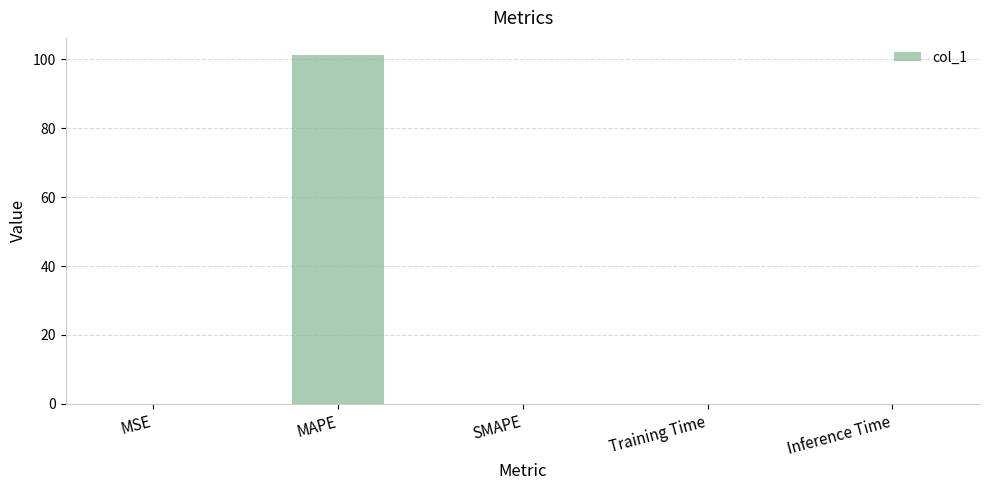

What is the maximum value shown in the chart?

101.2